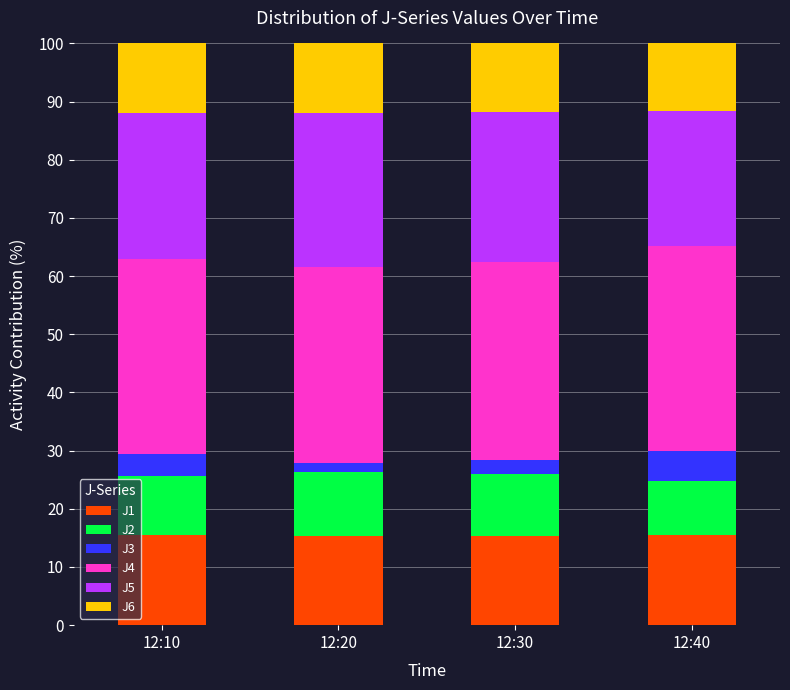

What is the lowest value of the J1 series?

15.3